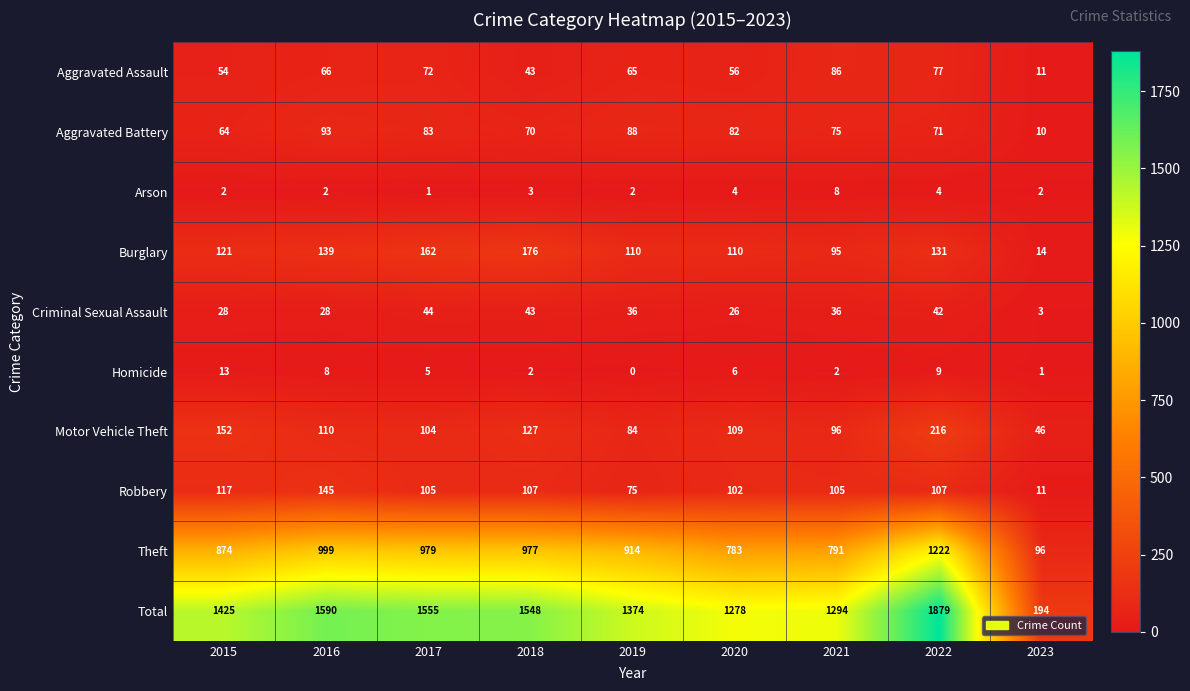

What is the average value of the Burglary series?

118